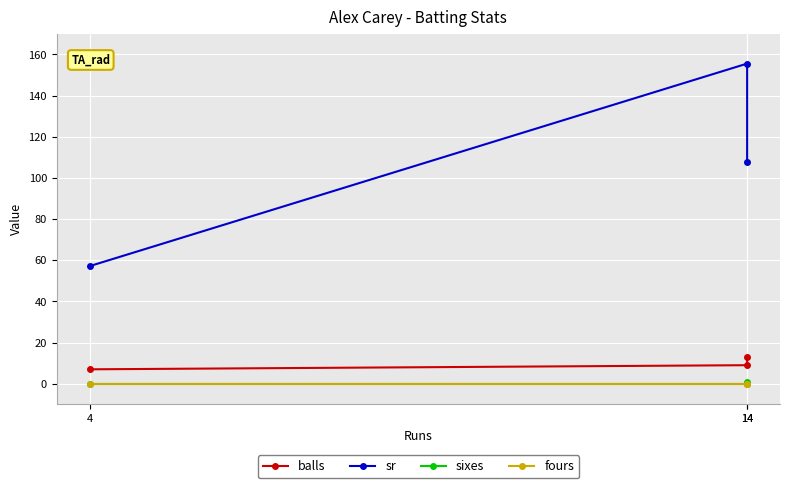

Rank the series by their maximum value, from highest to lowest.

sr, balls, sixes, fours